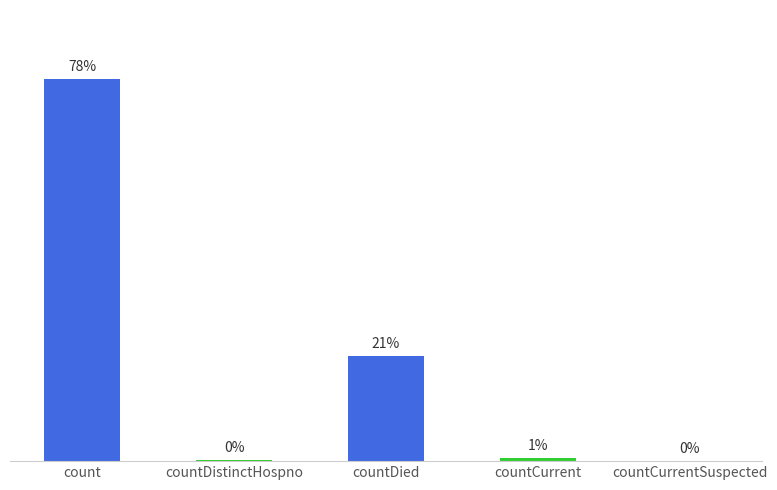

Rank the categories by value from lowest to highest.

countCurrentSuspected, countDistinctHospno, countCurrent, countDied, count